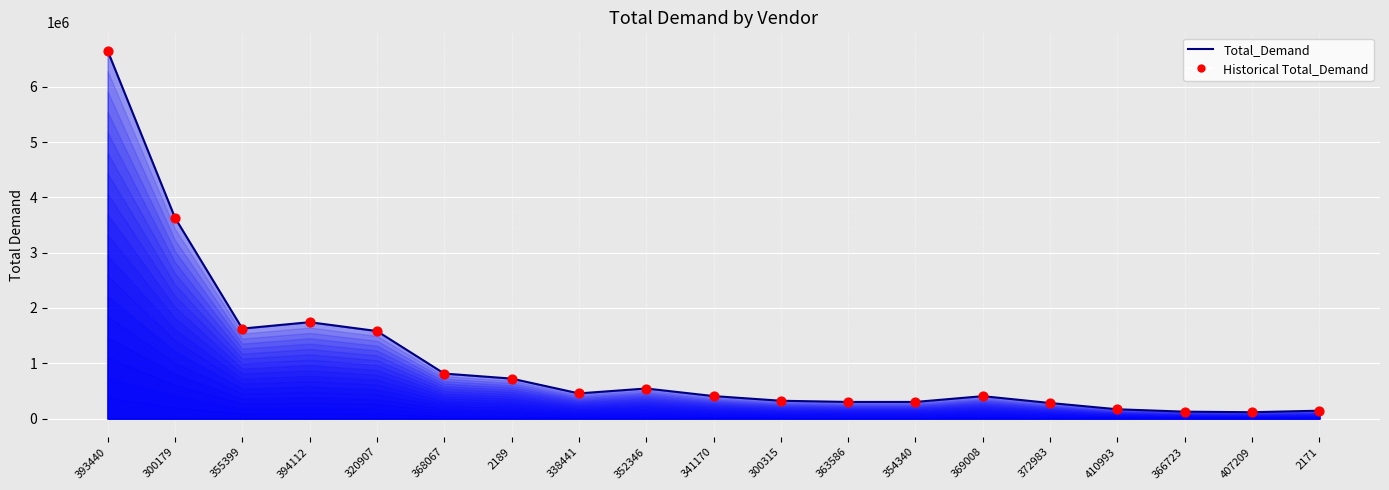

Which label corresponds to the largest value in the chart?

393440